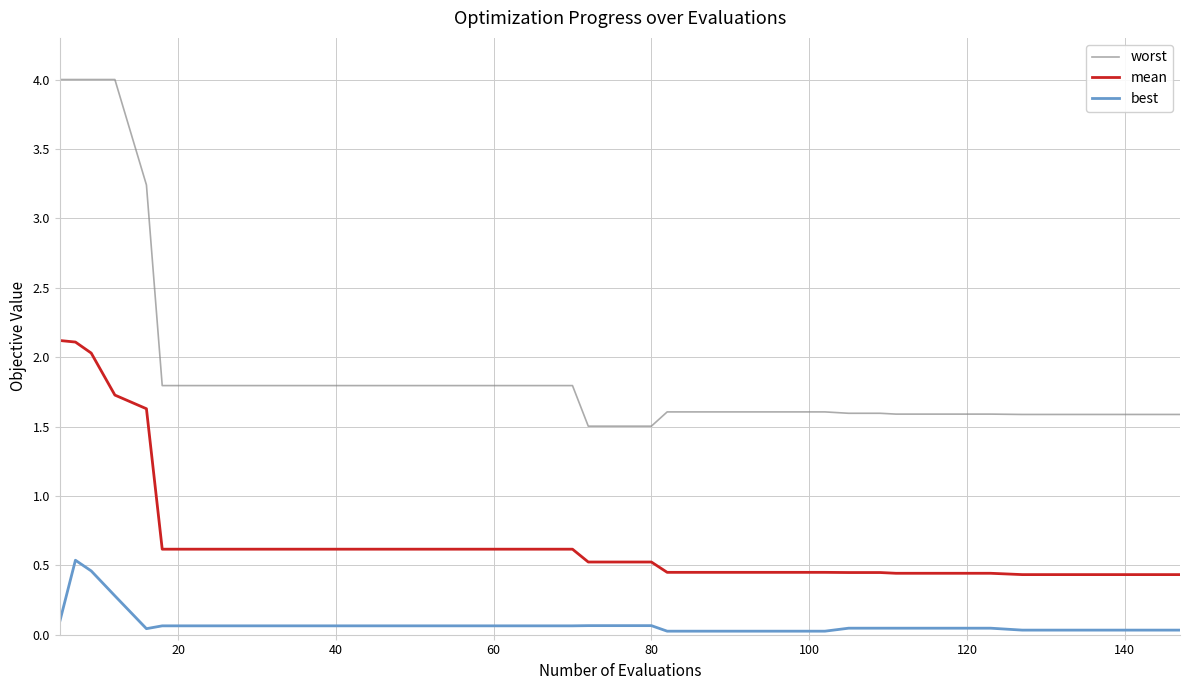

Which series has the largest range (max minus min)?

worst